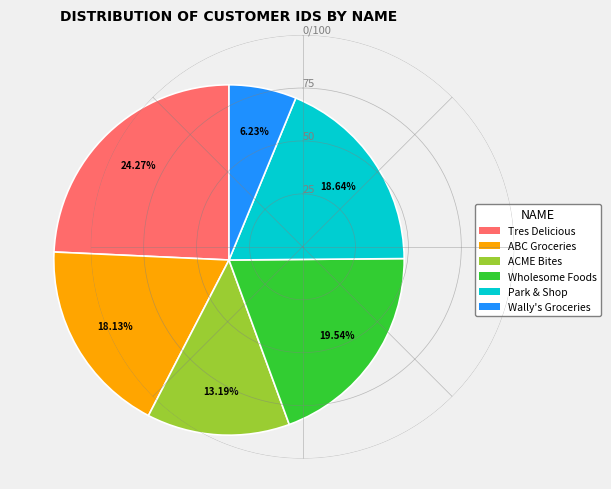

Does any single category account for the majority?

No